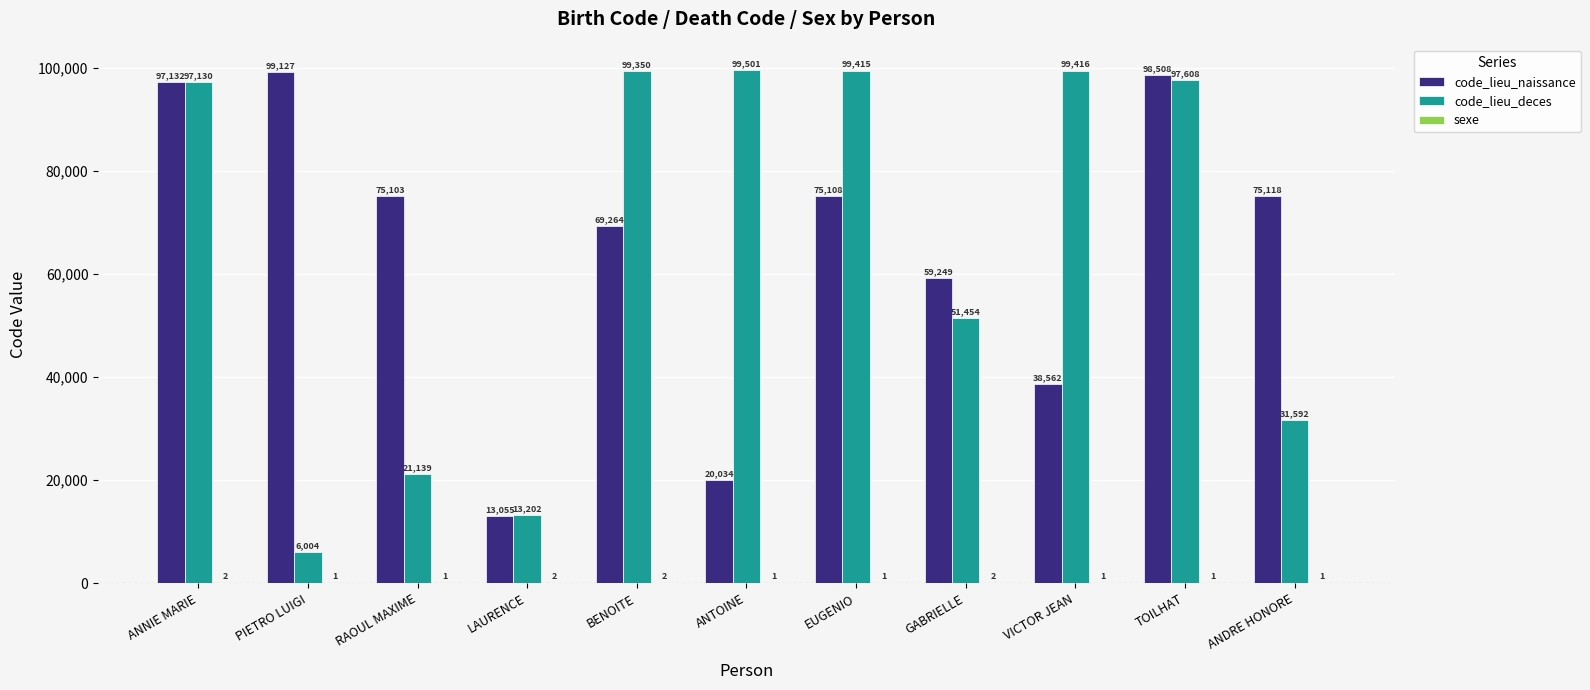

At which label does code_lieu_naissance first exceed 75103?

ANNIE MARIE